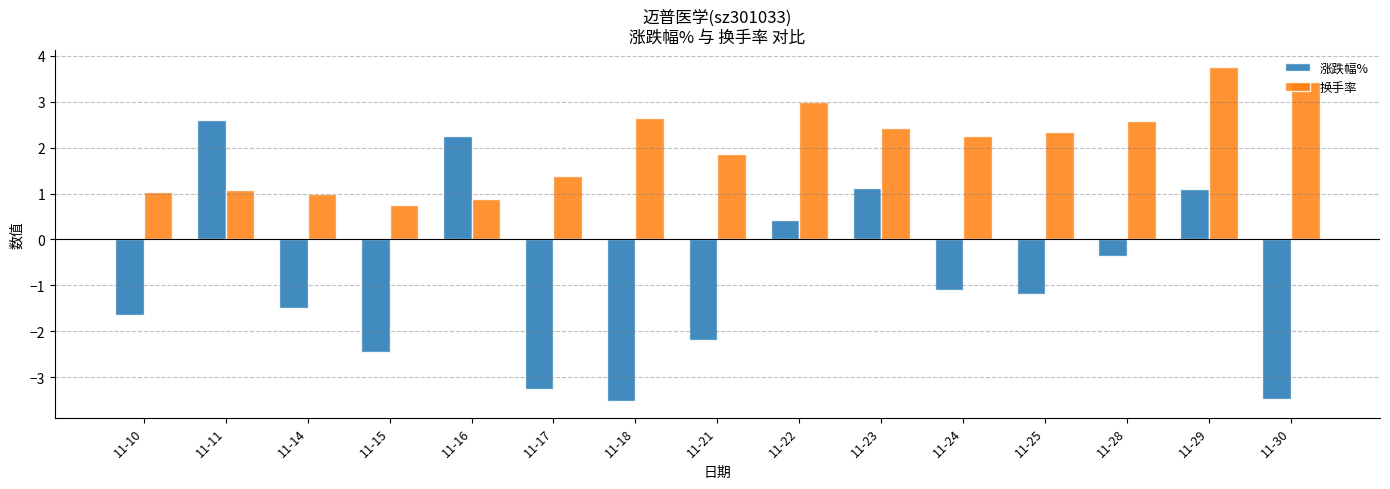

Rank the series by their average value, from lowest to highest.

涨跌幅%, 换手率